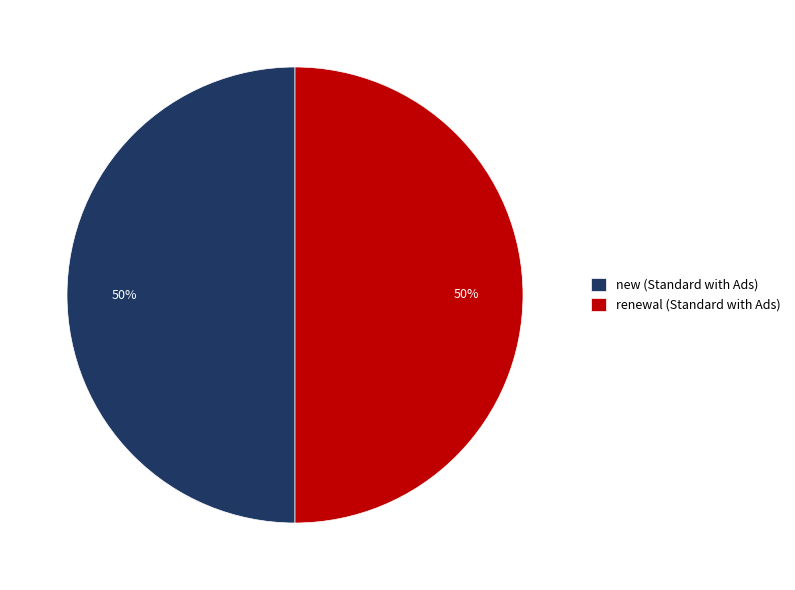

To the nearest percent, what portion does new (Standard with Ads) represent?

50%